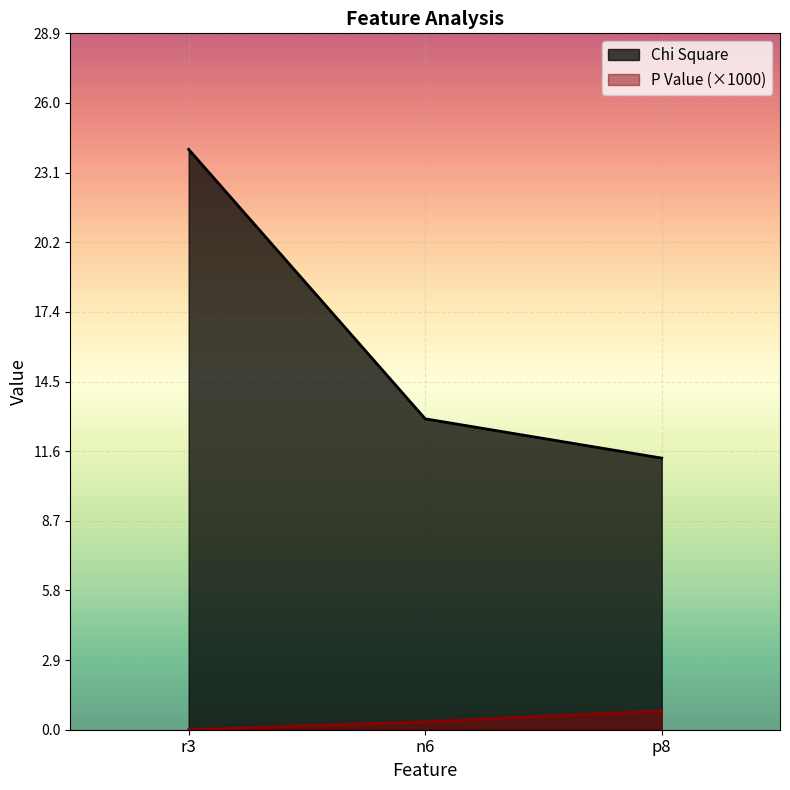

What is the value of the P Value point at the 2nd from the left?

0.3